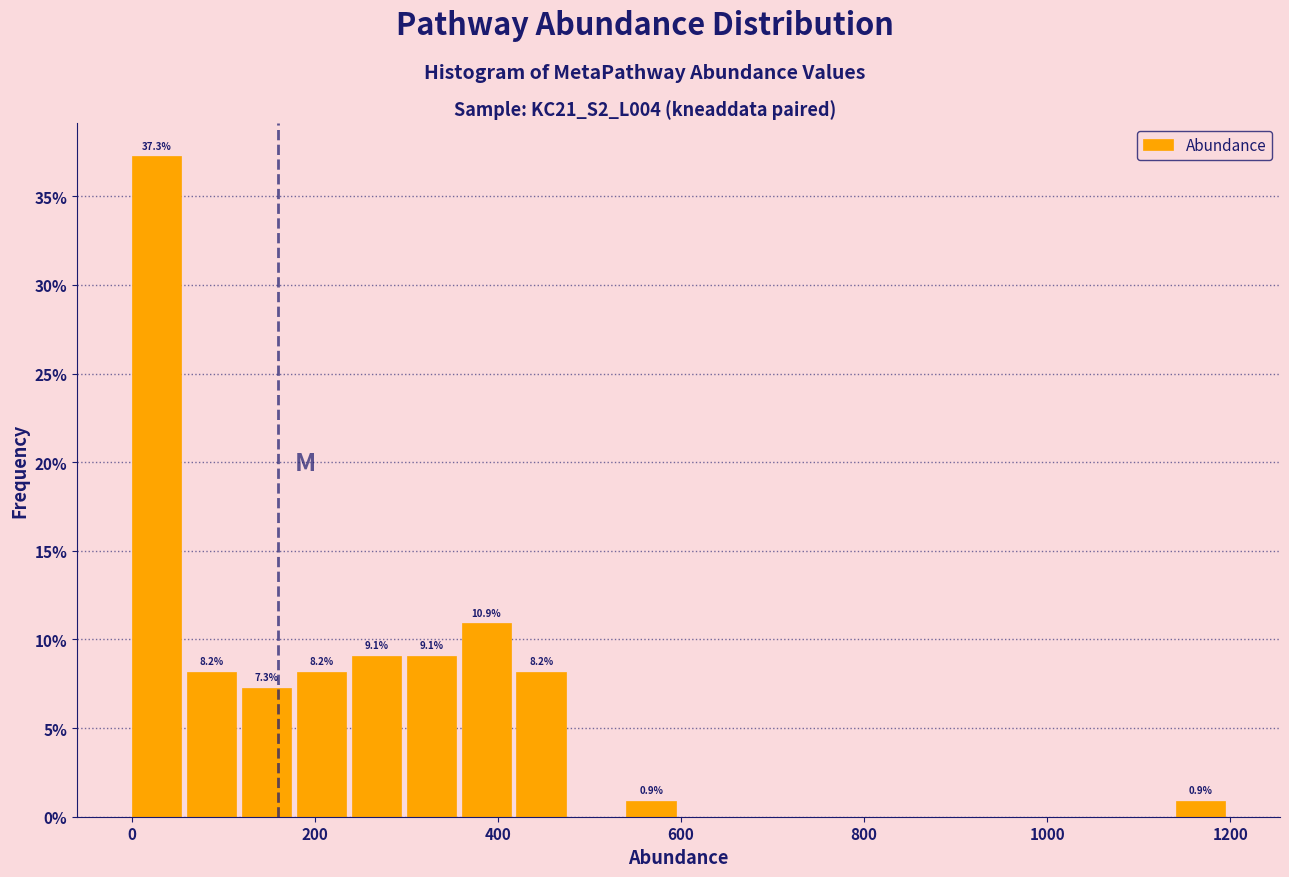

Read against the x-axis, roughly where is the centre of the tallest bar?

20